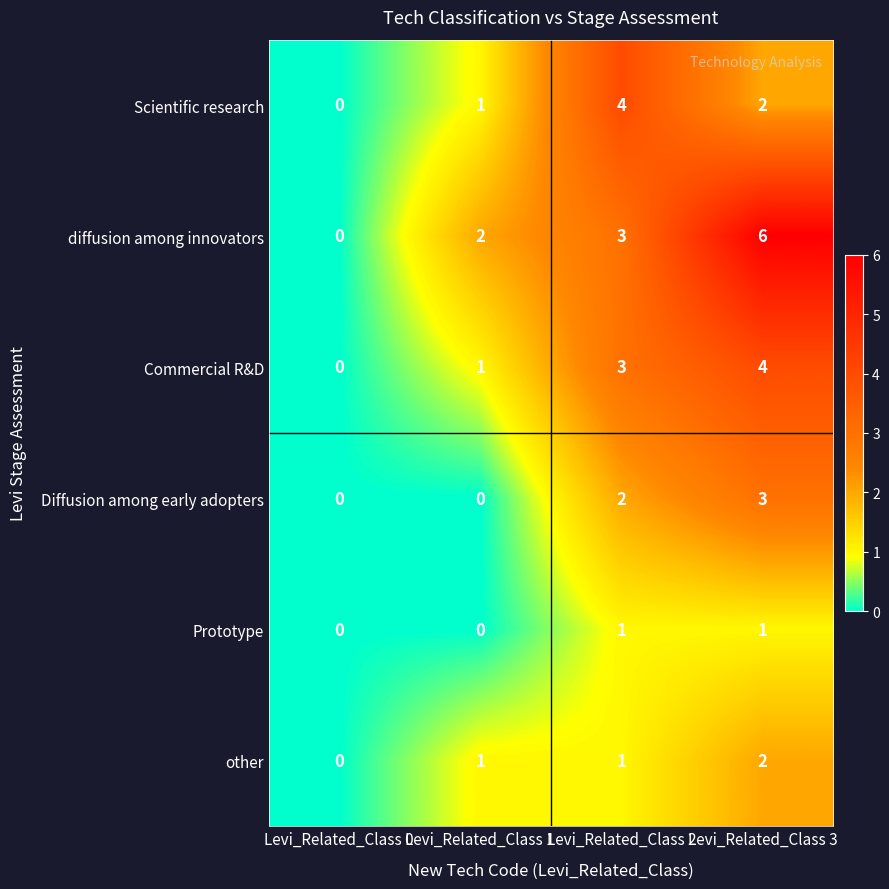

Reading left to right, what are all the values shown in this chart?

Scientific research: 0	1	4	2
diffusion among innovators: 0	2	3	6
Commercial R&D: 0	1	3	4
Diffusion among early adopters: 0	0	2	3
Prototype: 0	0	1	1
other: 0	1	1	2